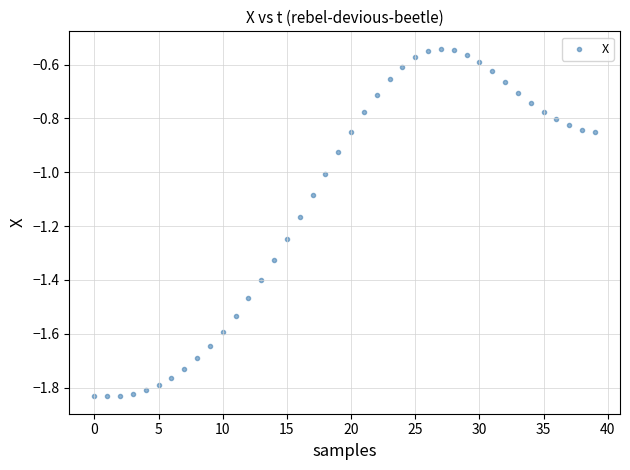

What is the range of Y values (max minus min)?

1.3